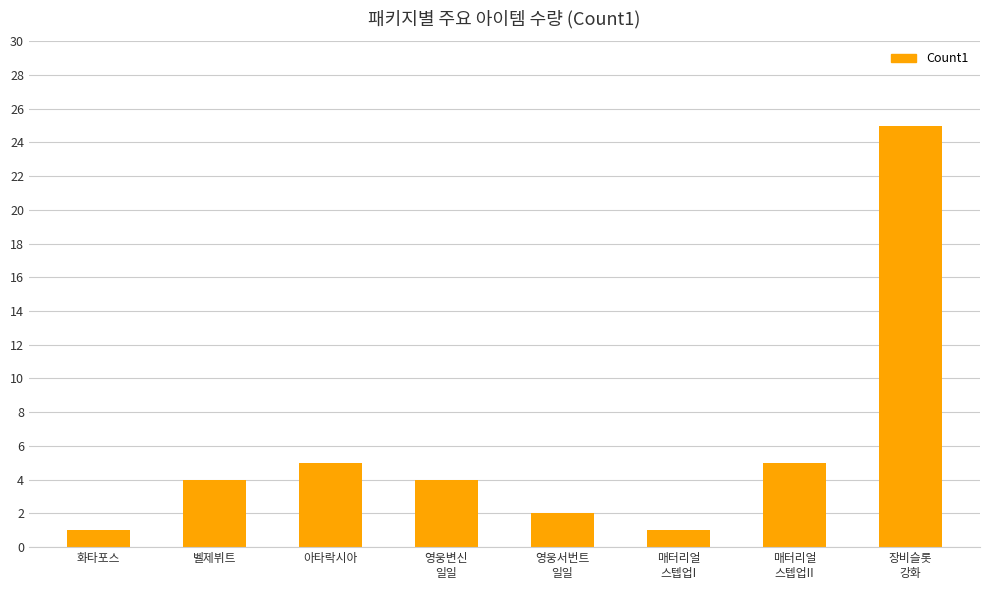

What is the difference between the maximum and second lowest values?

24